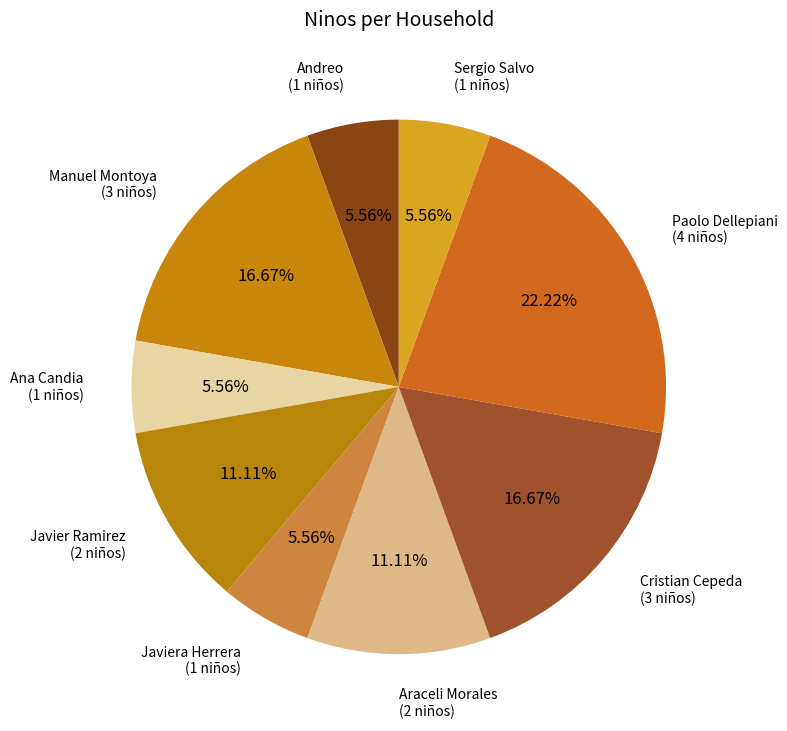

What is the largest slice in the pie chart?

Paolo Dellepiani